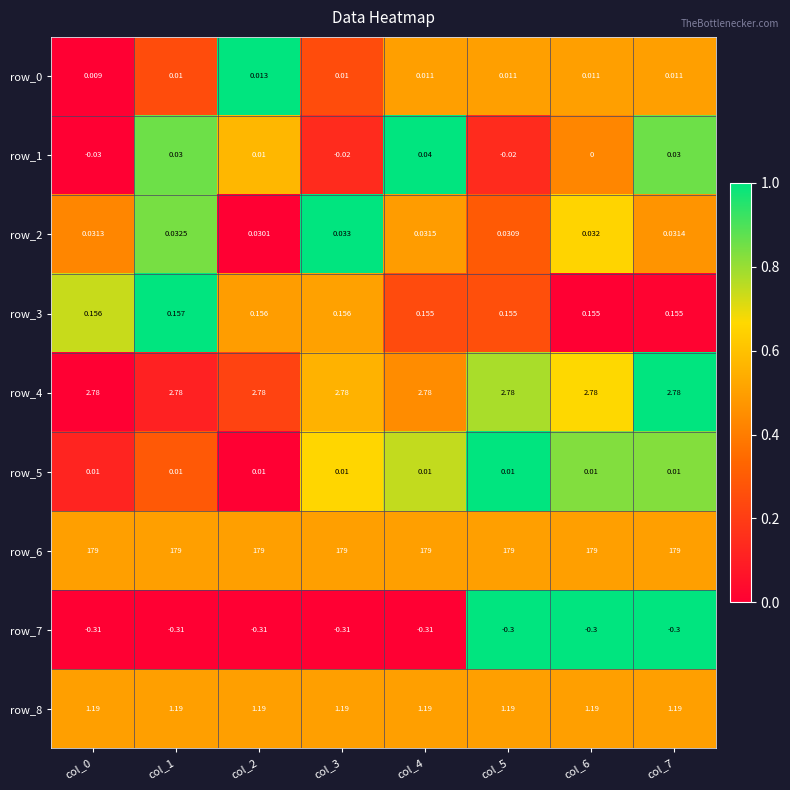

At which category is the sum across all series the highest?

col_4